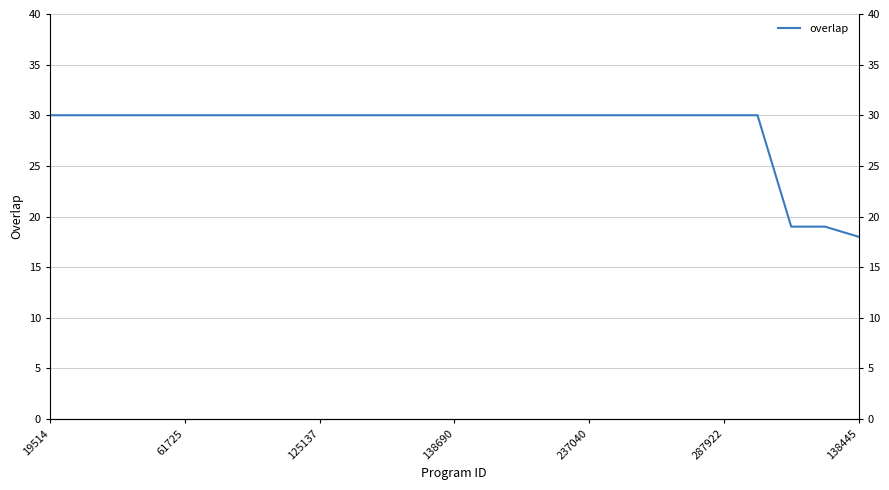

What position from the left is 23?

24